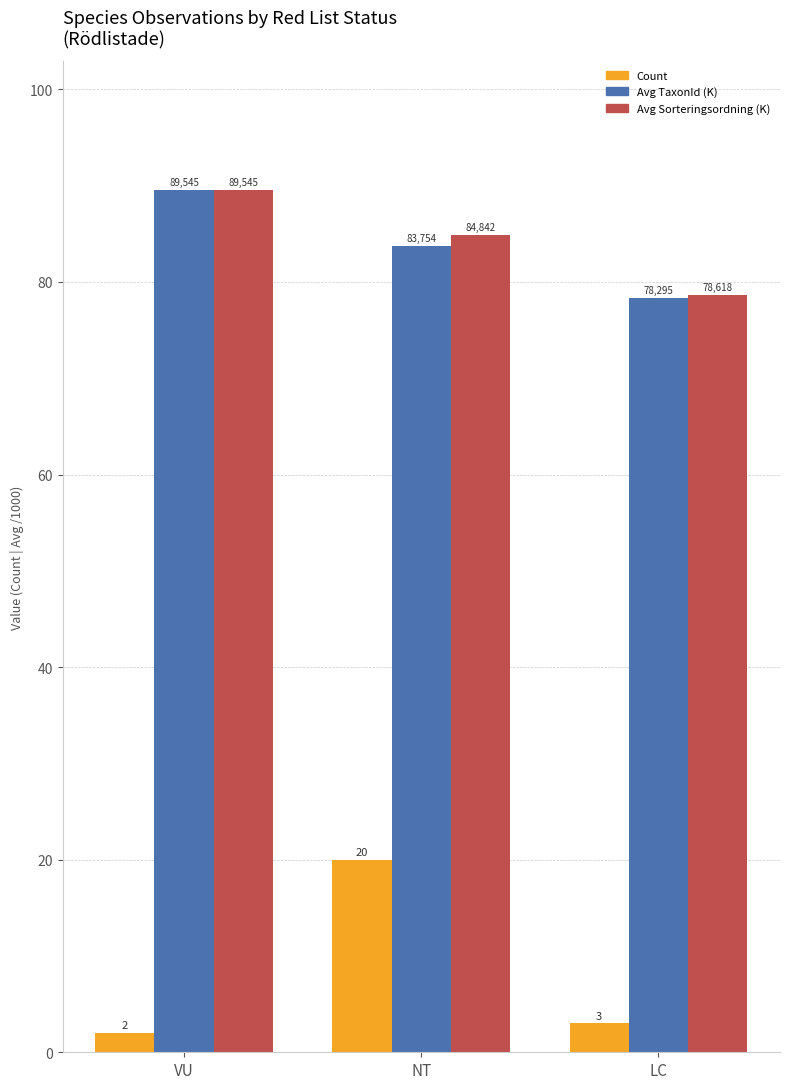

Does the chart contain any negative values?

No